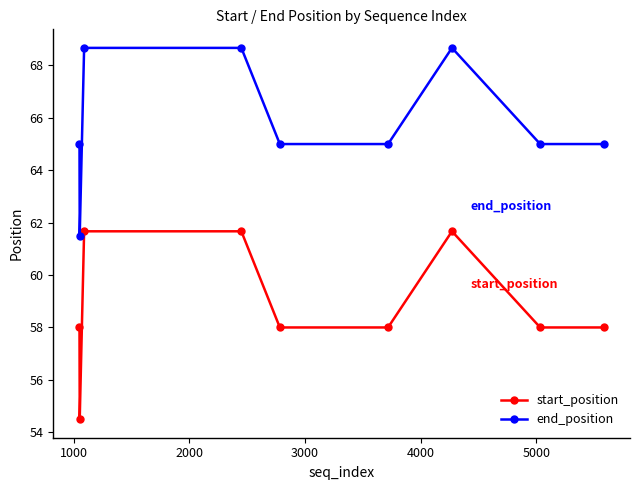

What is the lowest value of the end_position series?

61.5